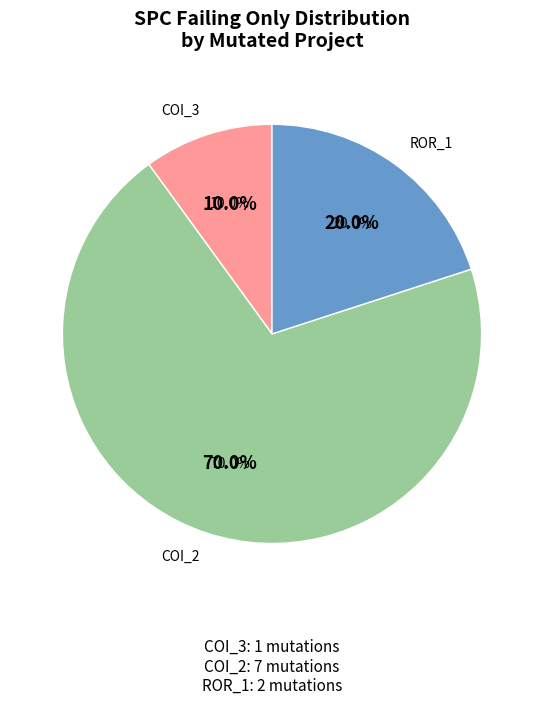

How many segments does this pie chart have?

3